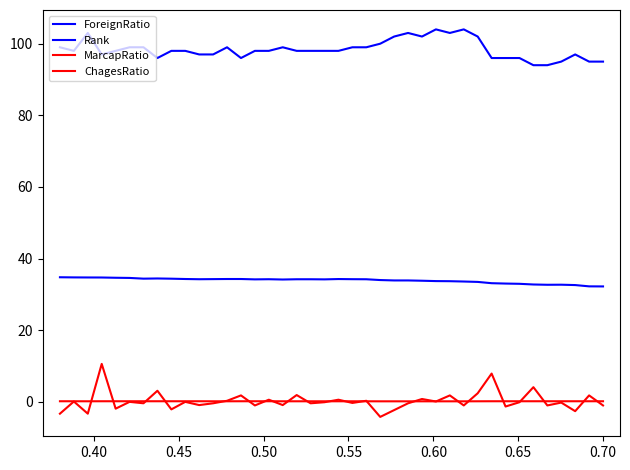

Is this an area chart (filled region under the line)?

No